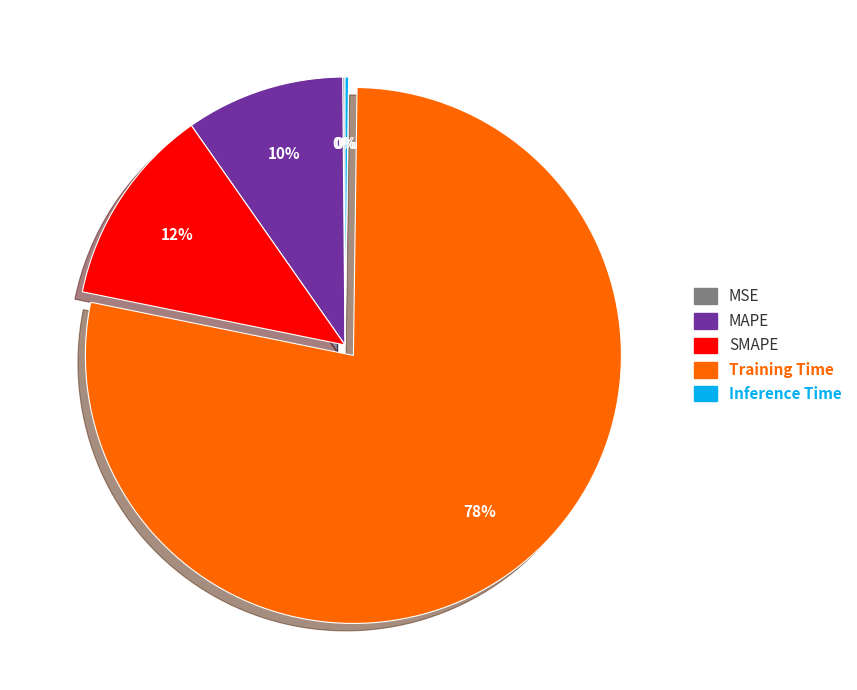

What percentage is the SMAPE slice, to the nearest percent?

12%